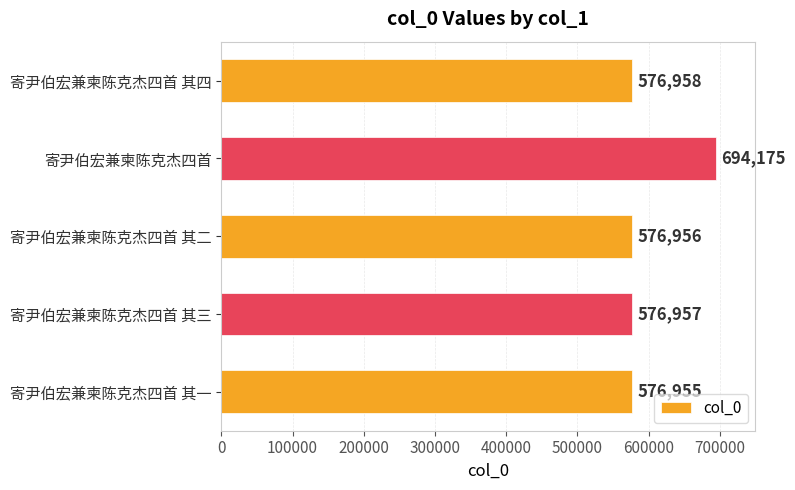

Approximately how many times larger is the value at 寄尹伯宏兼柬陈克杰四首 compared to 寄尹伯宏兼柬陈克杰四首 其三?

1.2